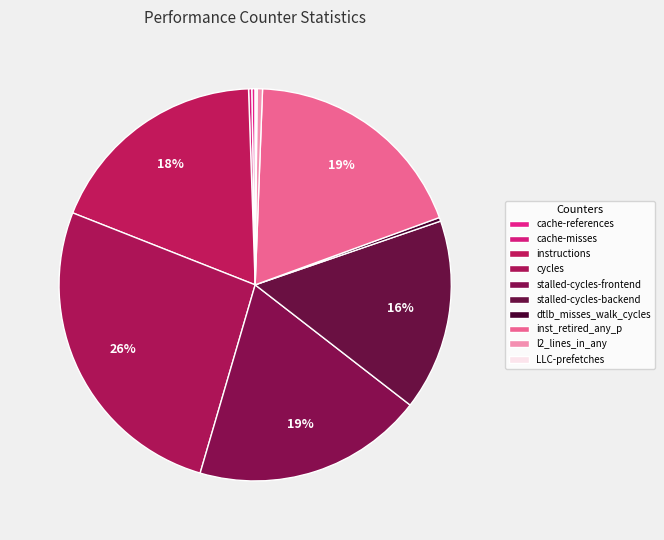

Rank the categories by value from lowest to highest.

LLC-prefetches, cache-misses, cache-references, dtlb_misses_walk_cycles, l2_lines_in_any, stalled-cycles-backend, instructions, inst_retired_any_p, stalled-cycles-frontend, cycles